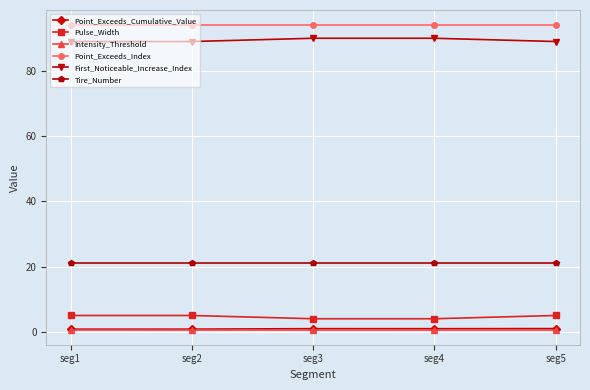

Is it true that First_Noticeable_Increase_Index equals 89.0 at seg2?

True